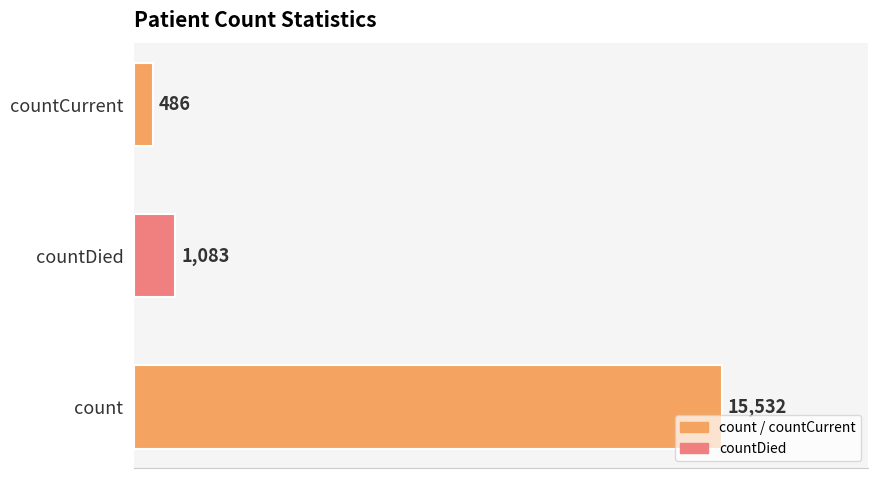

What is the maximum value shown in the chart?

15532